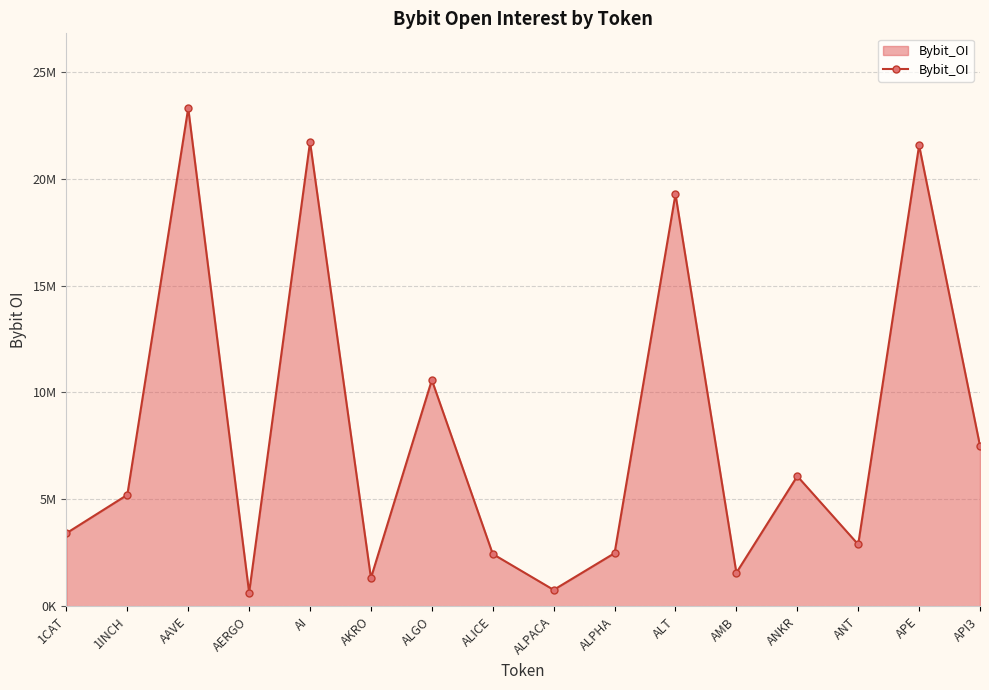

Is this an area chart (filled region under the line)?

Yes